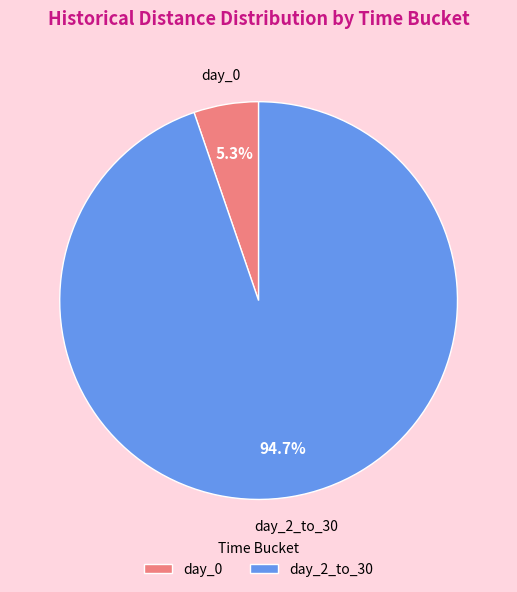

Is day_0 the majority of the pie?

No